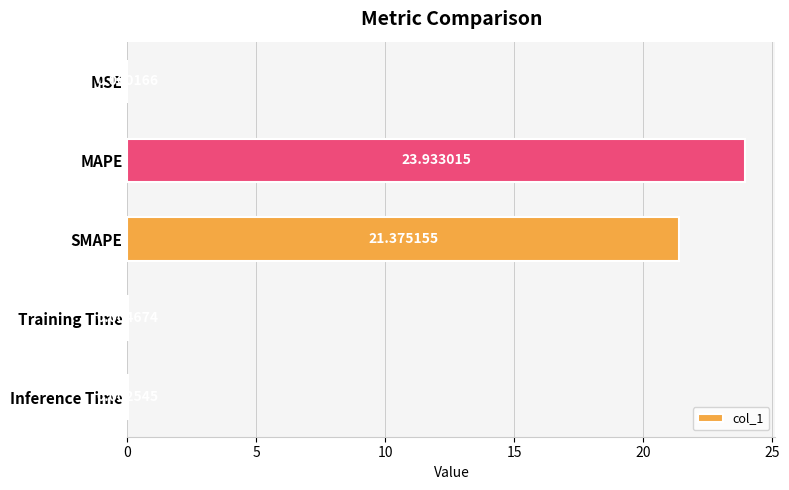

What is the ratio of the value at MAPE to the value at SMAPE?

1.1